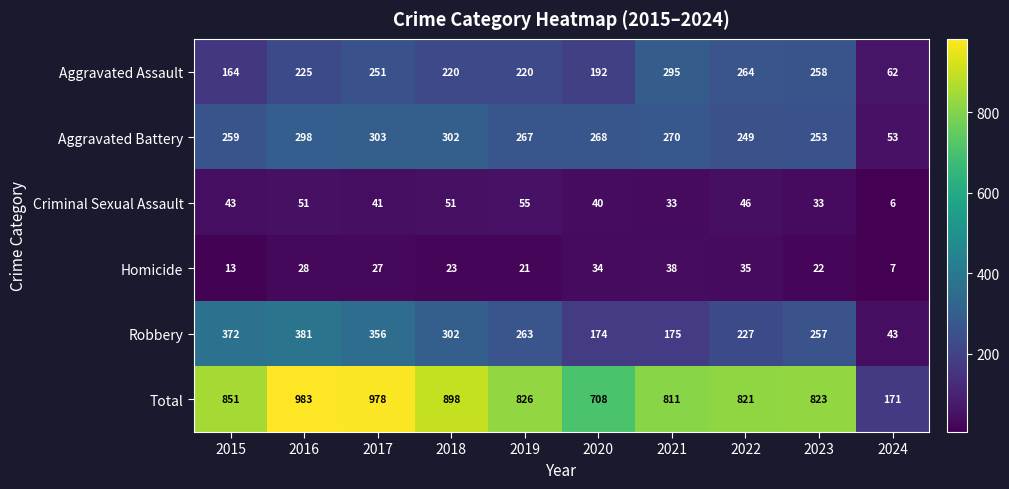

What value does the Total series have at 2019?

826